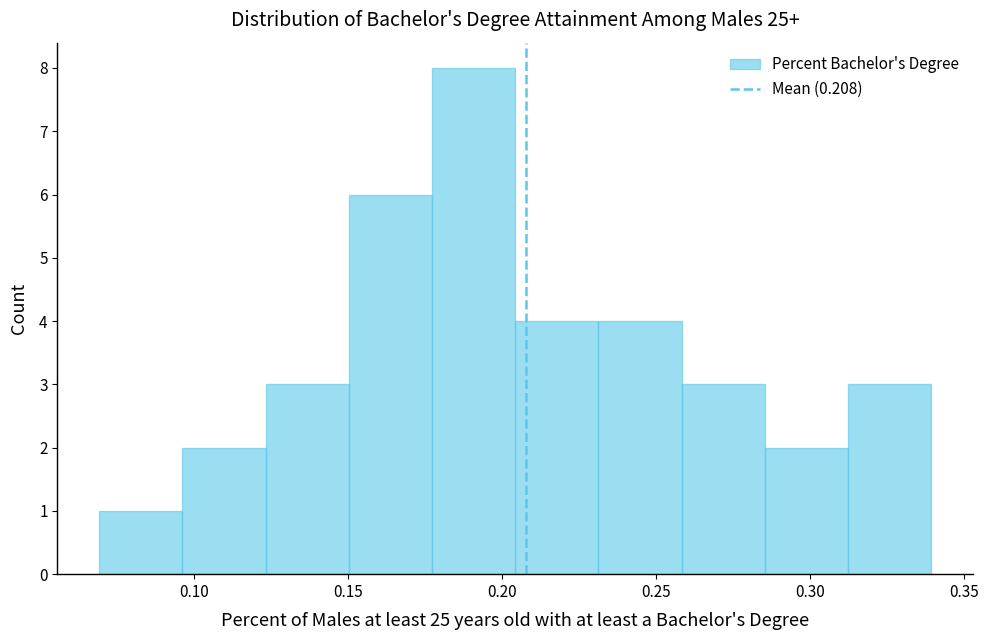

Which range on the x-axis has the tallest bar?

0.175 to 0.205